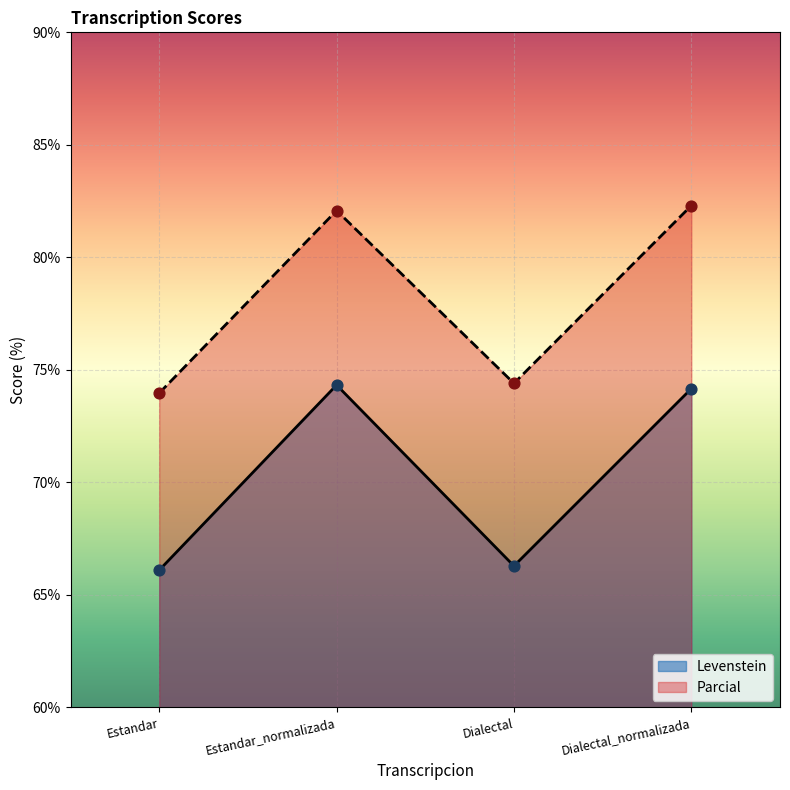

What is the total value across all series at Estandar?

140.1